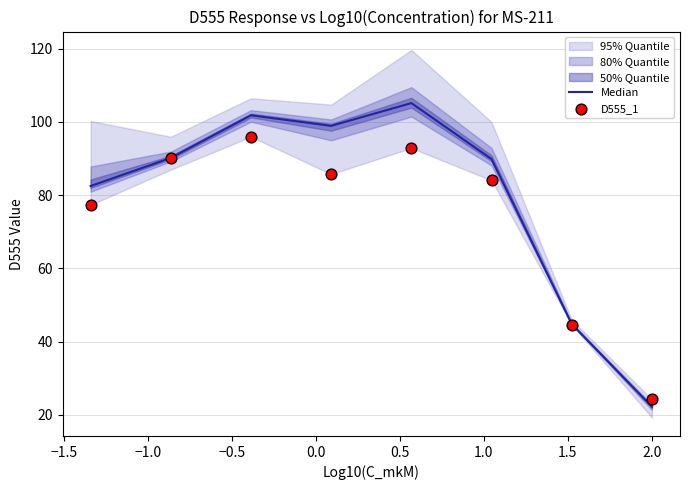

What is the total value across all series at 0.5?

173.9